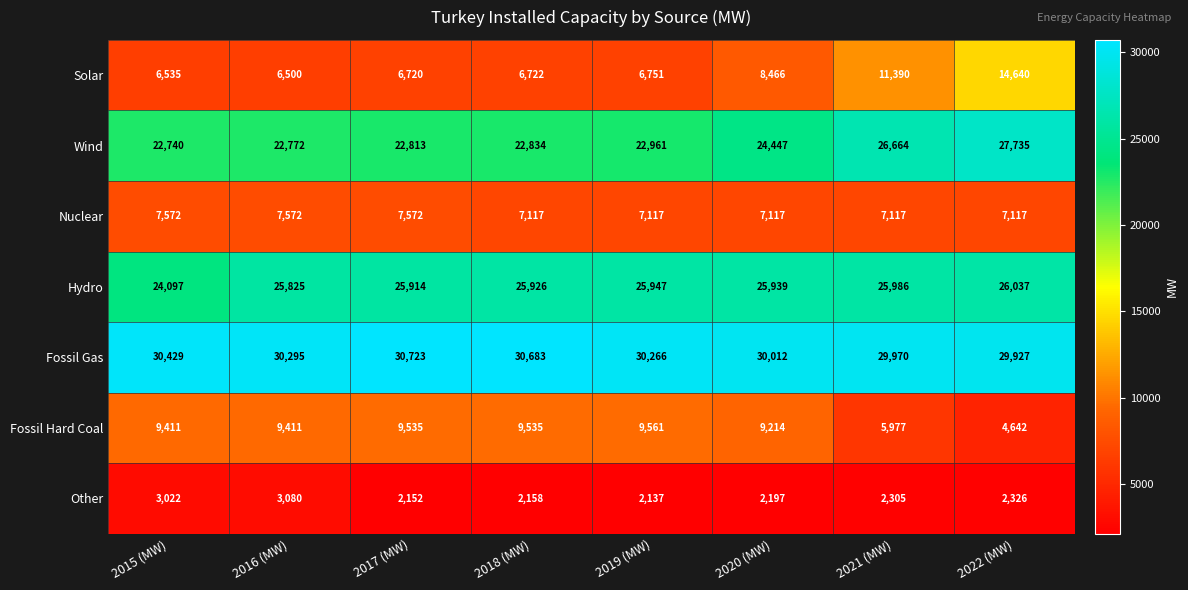

What value does the Other series have at 2020 (MW)?

2197